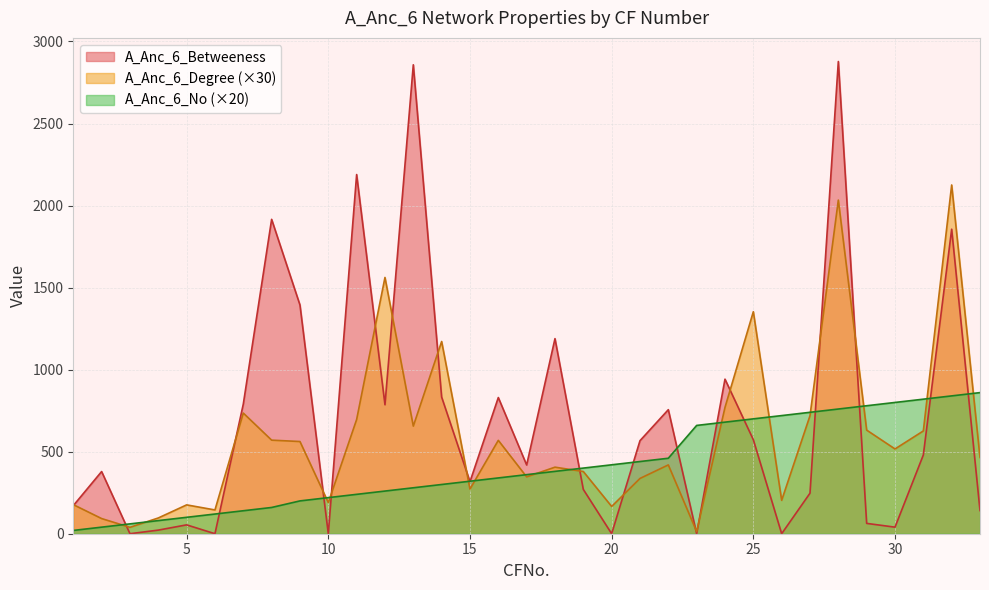

Reading left to right, extract all data points from this chart.

A_Anc_6_No: 20.0	40.0	60.0	80.0	100.0	120.0	140.0	160.0	200.0	220.0	240.0	260.0	280.0	300.0	320.0	340.0	360.0	380.0	400.0	420.0	440.0	460.0	660.0	680.0	700.0	720.0	740.0	760.0	780.0	800.0	820.0	840.0	860.0
A_Anc_6_Degree: 177.3	92.4	39.0	96.0	175.8	144.9	735.3	570.3	561.9	189.6	696.0	1561.8	655.8	1171.5	272.1	569.1	346.5	405.6	379.2	166.2	336.9	419.4	12.9	769.8	1353.0	203.4	719.1	2033.4	631.5	516.6	626.4	2125.5	464.7
A_Anc_6_Betweeness: 171.0	379.0	0.0	22.0	54.0	0.0	790.0	1916.0	1394.0	0.0	2189.0	786.0	2858.0	833.0	317.0	830.0	419.0	1189.0	270.0	0.0	567.0	756.0	0.0	942.0	573.0	0.0	247.0	2878.0	63.0	40.0	480.0	1856.0	141.0